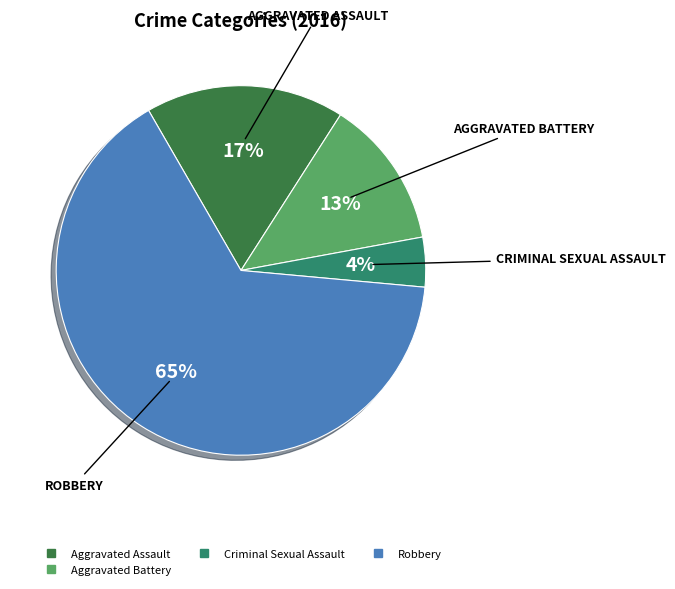

To the nearest percent, what is the average slice percentage?

25%